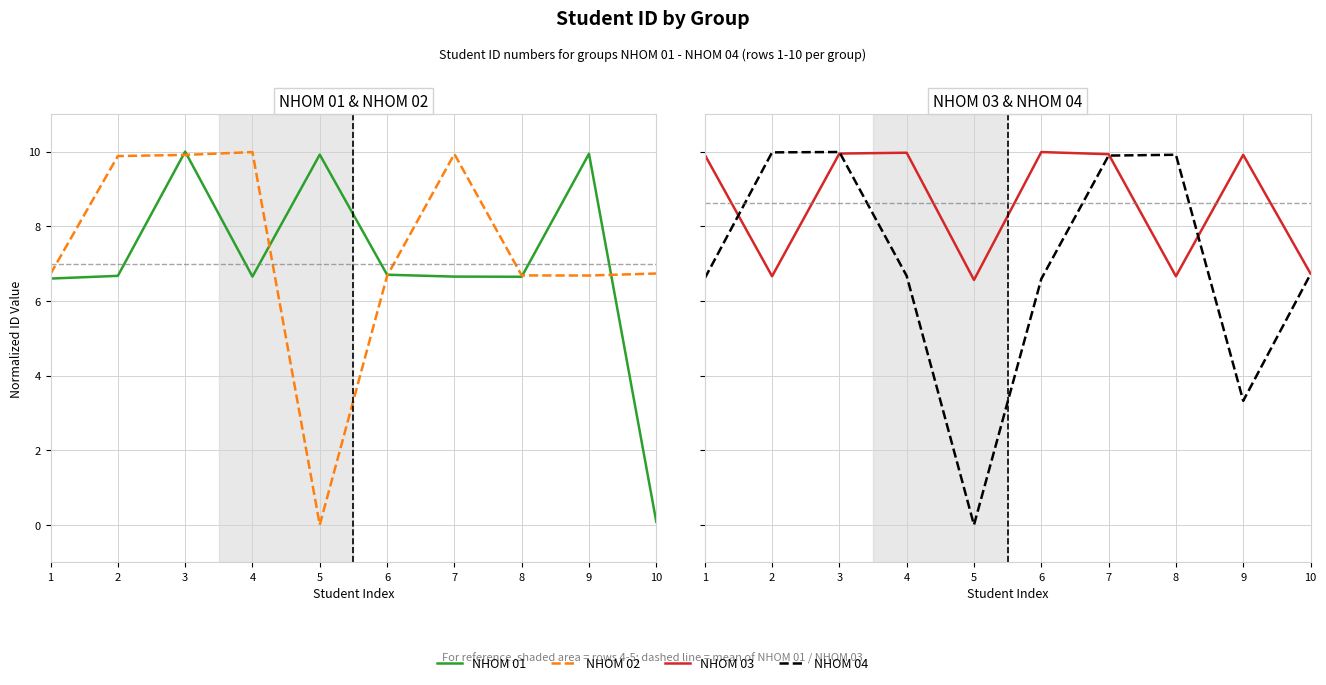

Where do NHOM 01 and NHOM 04 first cross each other?

2 and 3